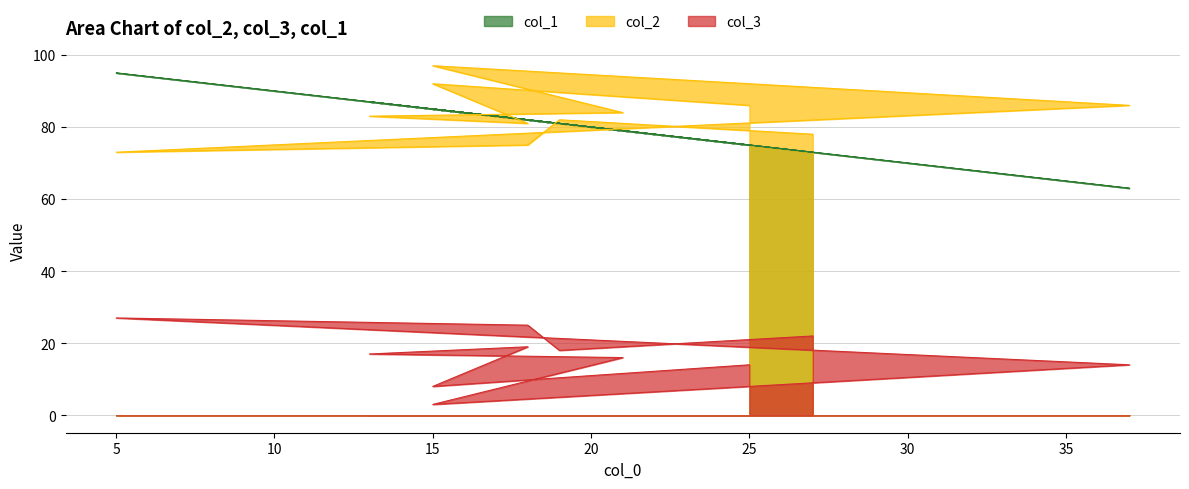

Where is col_2 nearest to the value 85?

25